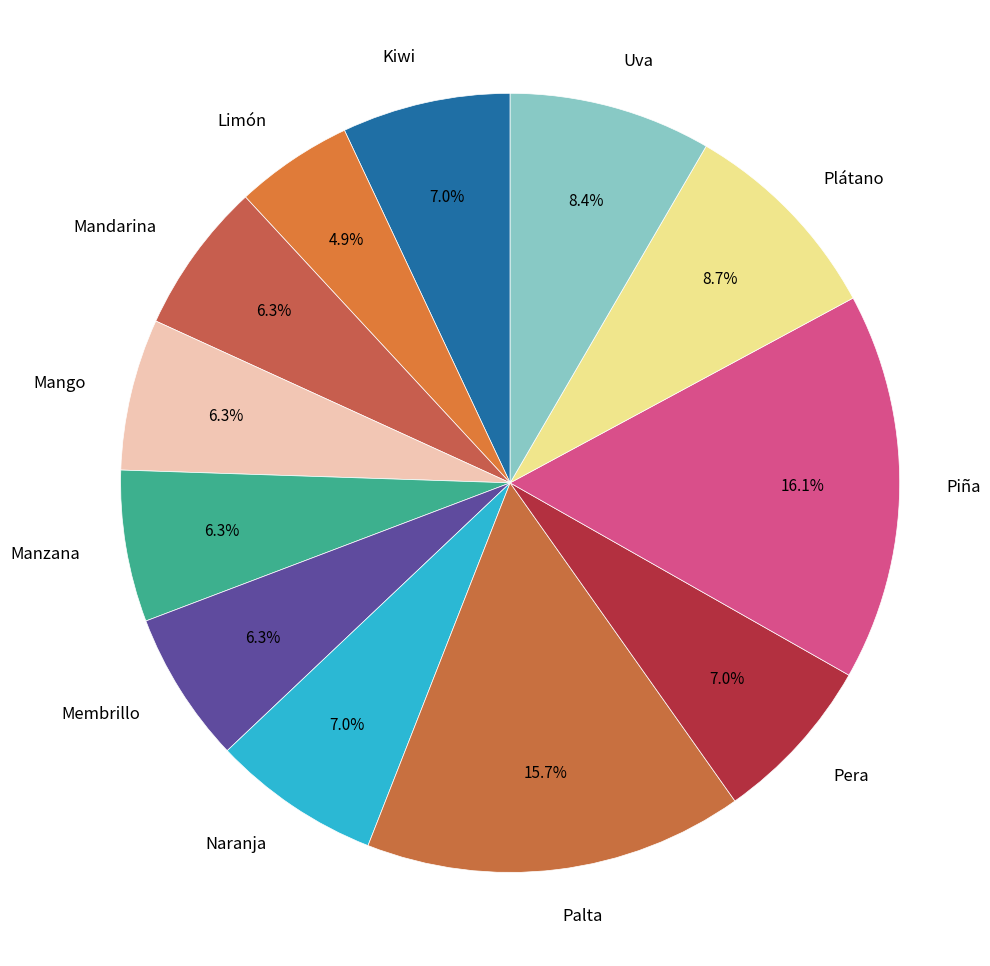

Is Kiwi the majority of the pie?

No